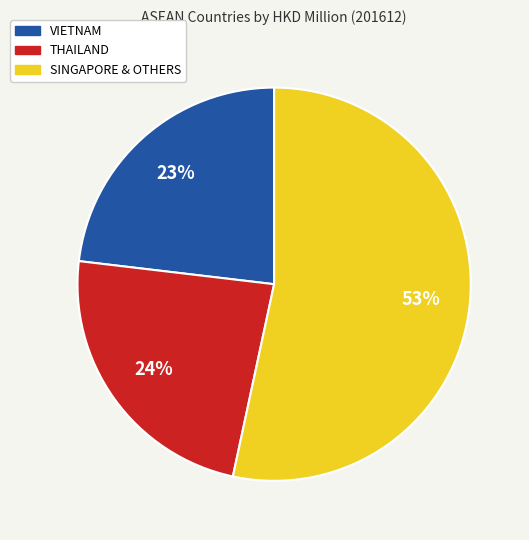

Count the number of slices in the pie.

3